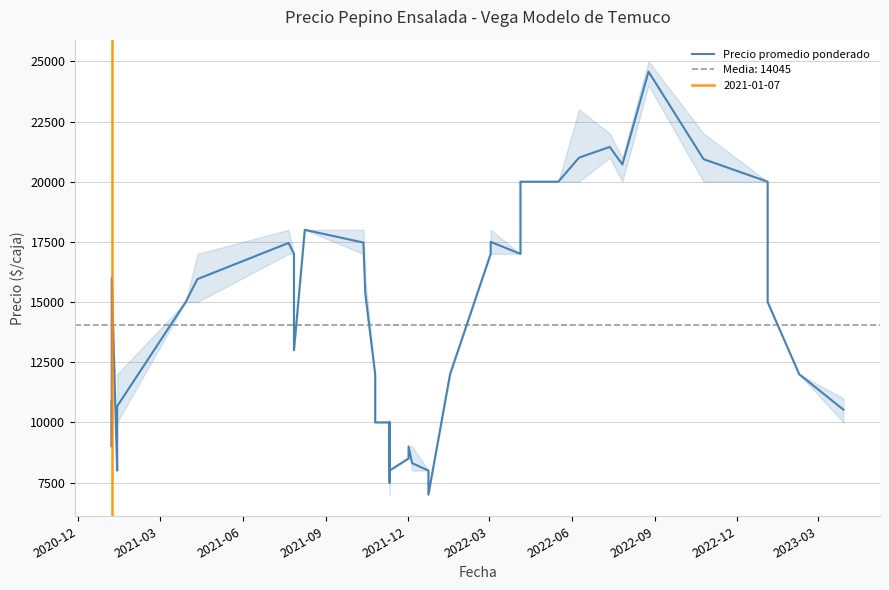

What is the minimum value shown in the chart?

7000